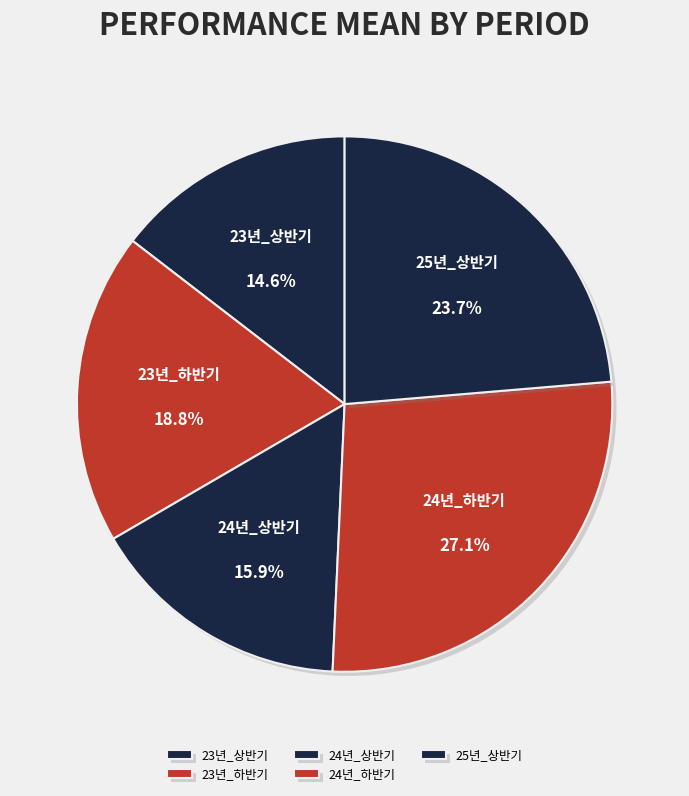

Which category has the smallest portion of the pie?

23년_상반기